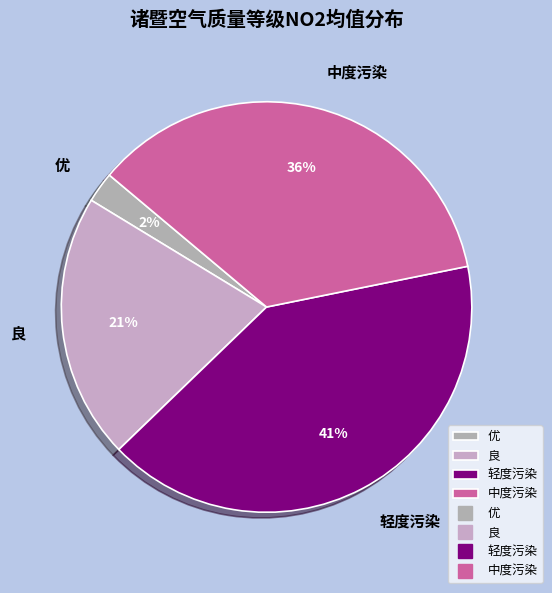

Does 优 represent more than half of the total?

No